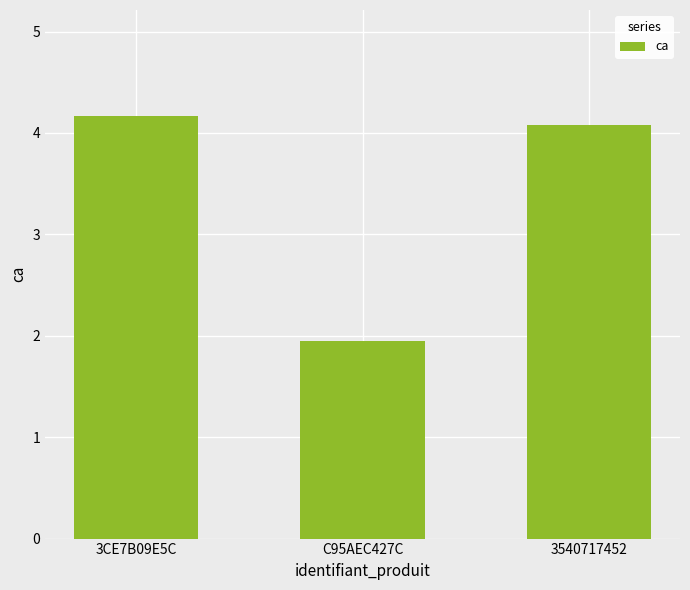

Are the bars grouped side by side (vs. stacked)?

No